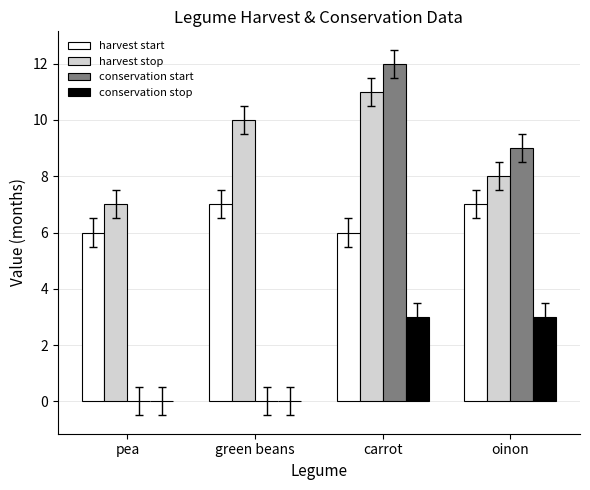

Which series has the largest range (max minus min)?

conservation start